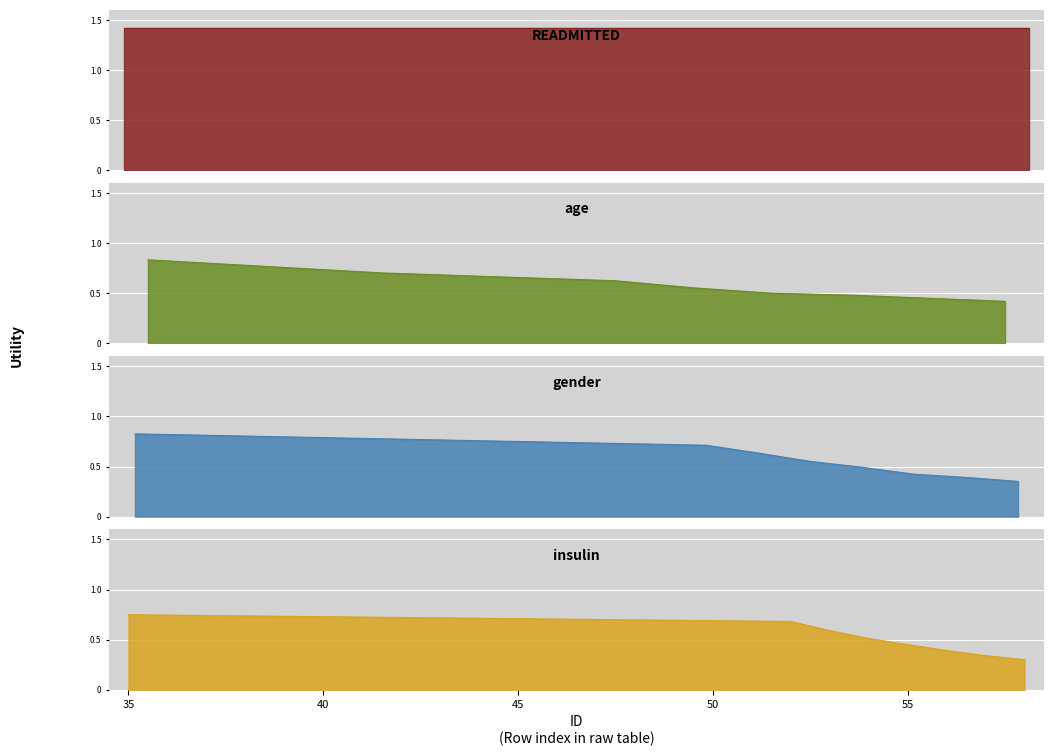

True or false: gender and age intersect in this chart.

True